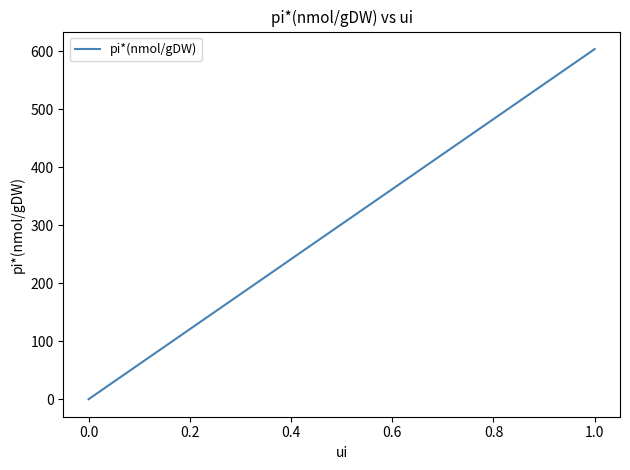

How many lines are shown in the chart?

1